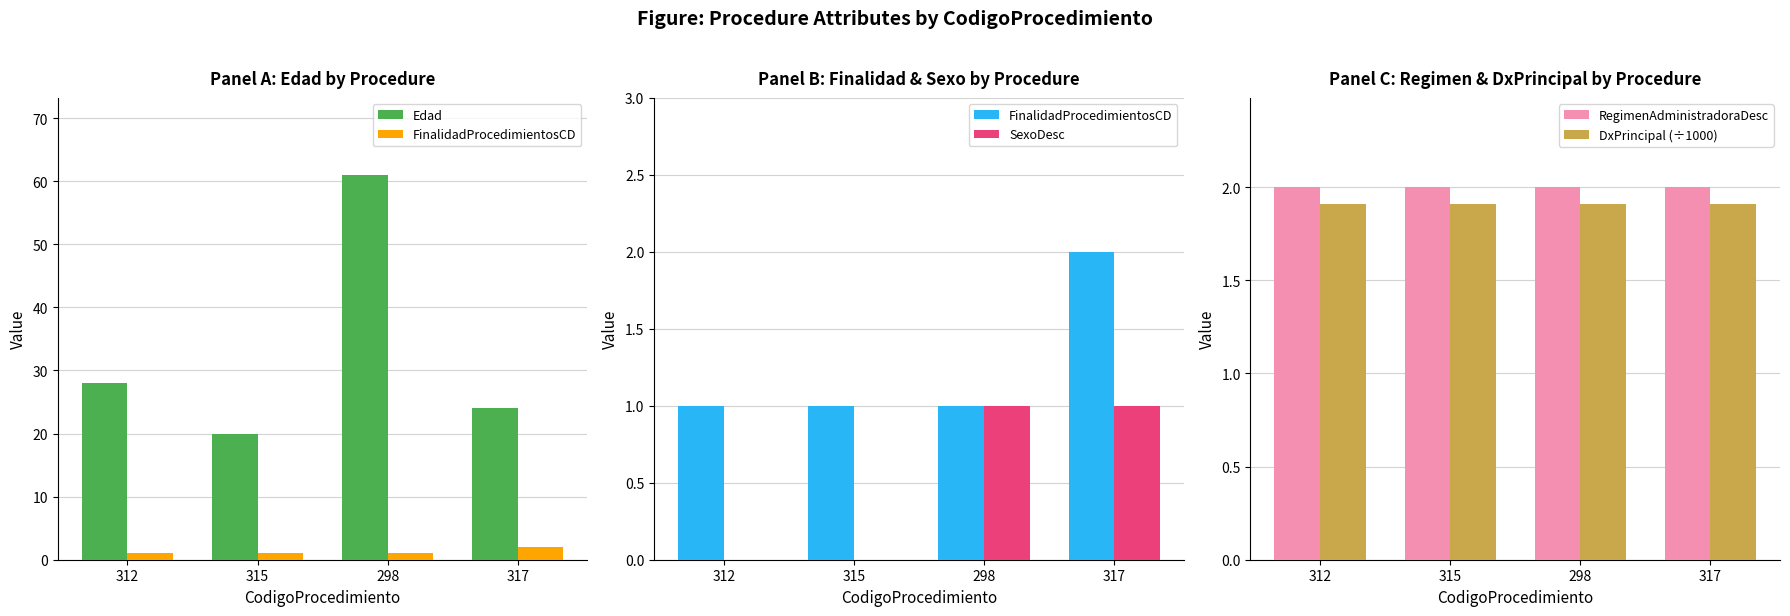

The RegimenAdministradoraDesc series shows 2.0 at 298. True or false?

True